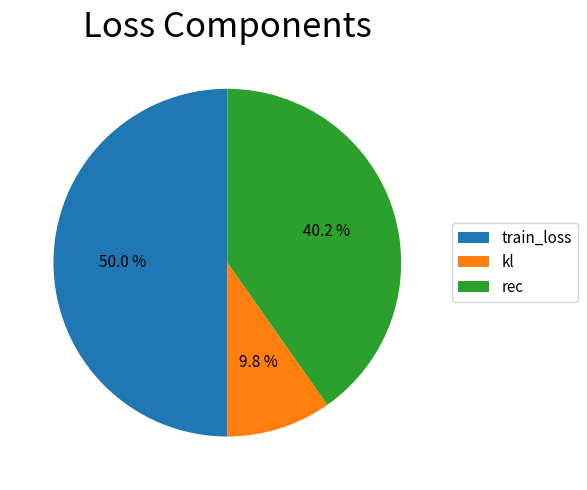

Which category accounts for the majority?

train_loss